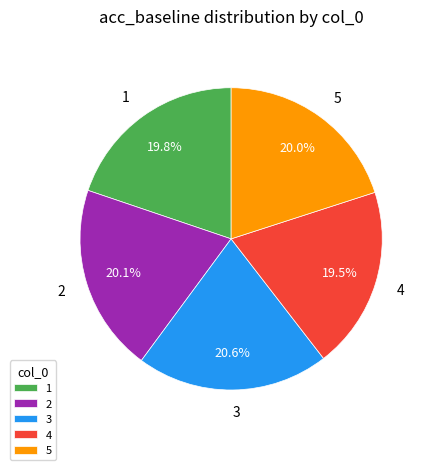

Does 1 account for over 50% of the chart?

No